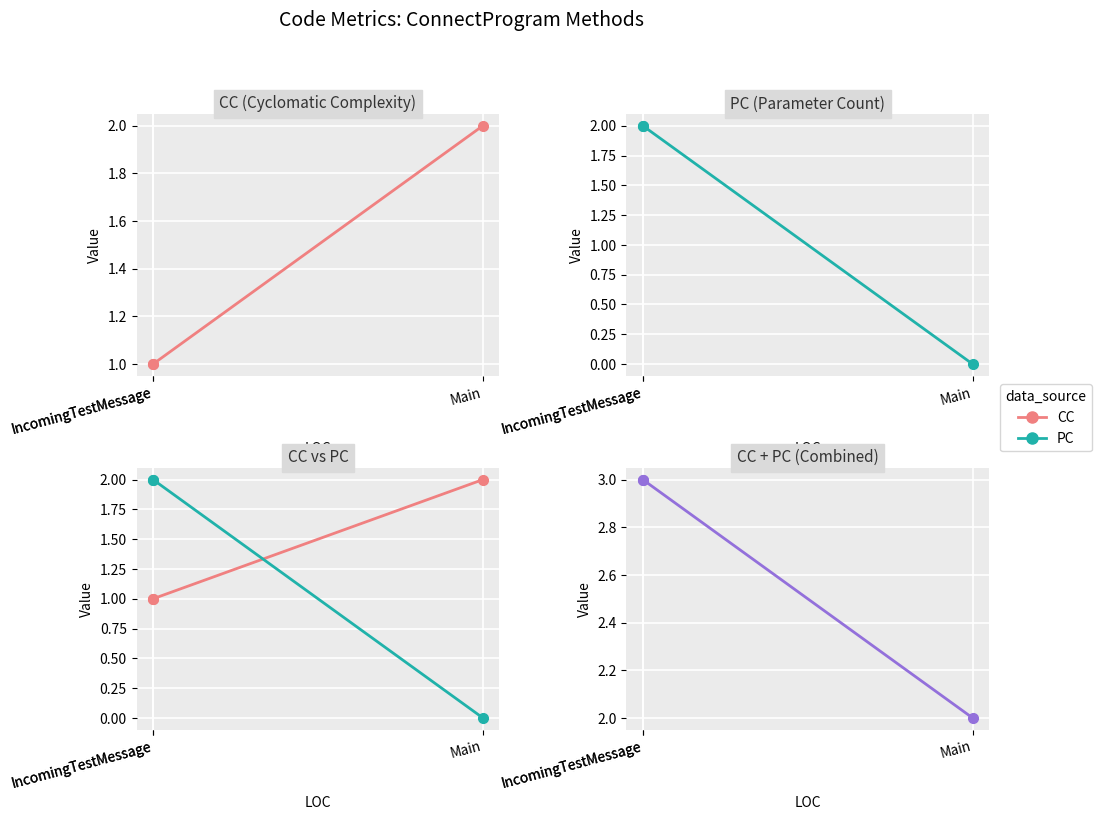

Is the value of CC+PC at Main greater than the value of CC at Main?

No